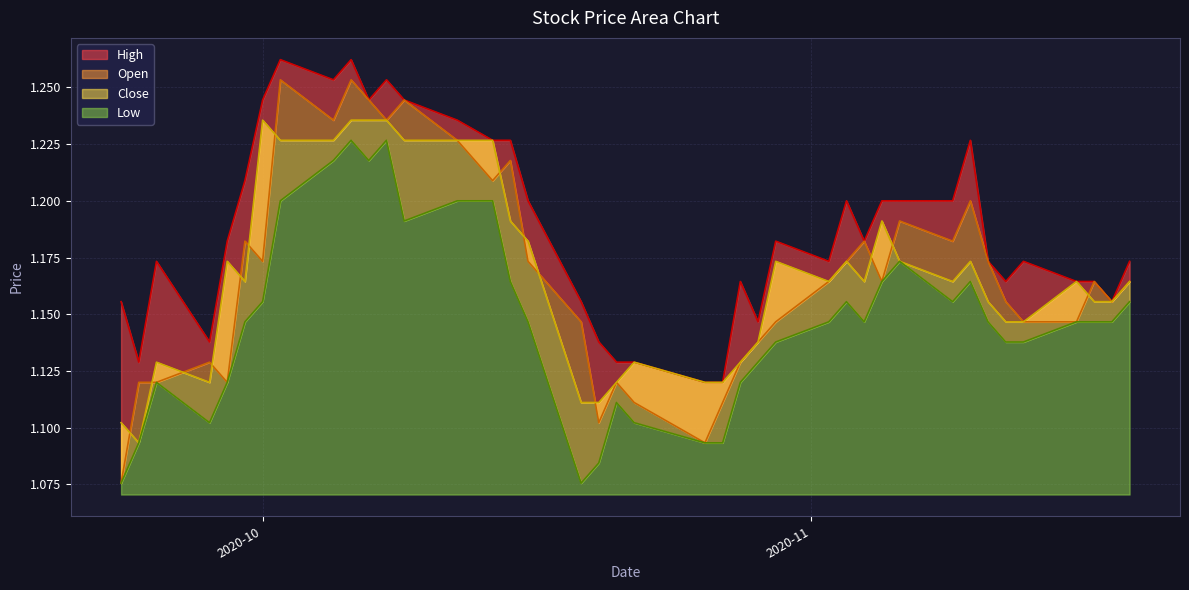

How many categories are shown in the chart?

40